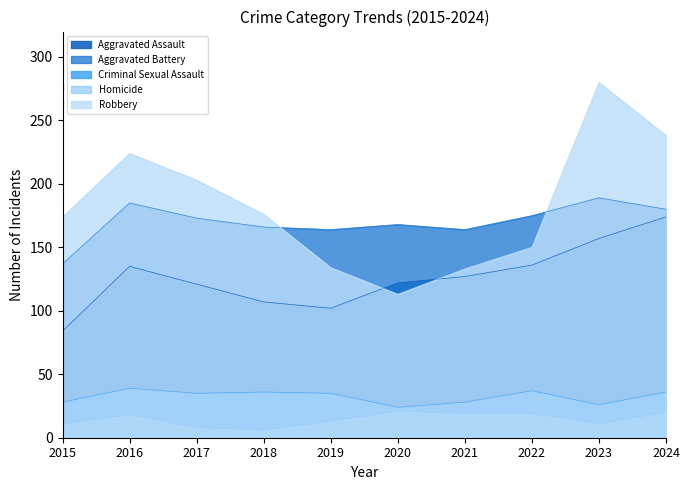

Where is Criminal Sexual Assault nearest to the value 31?

2015